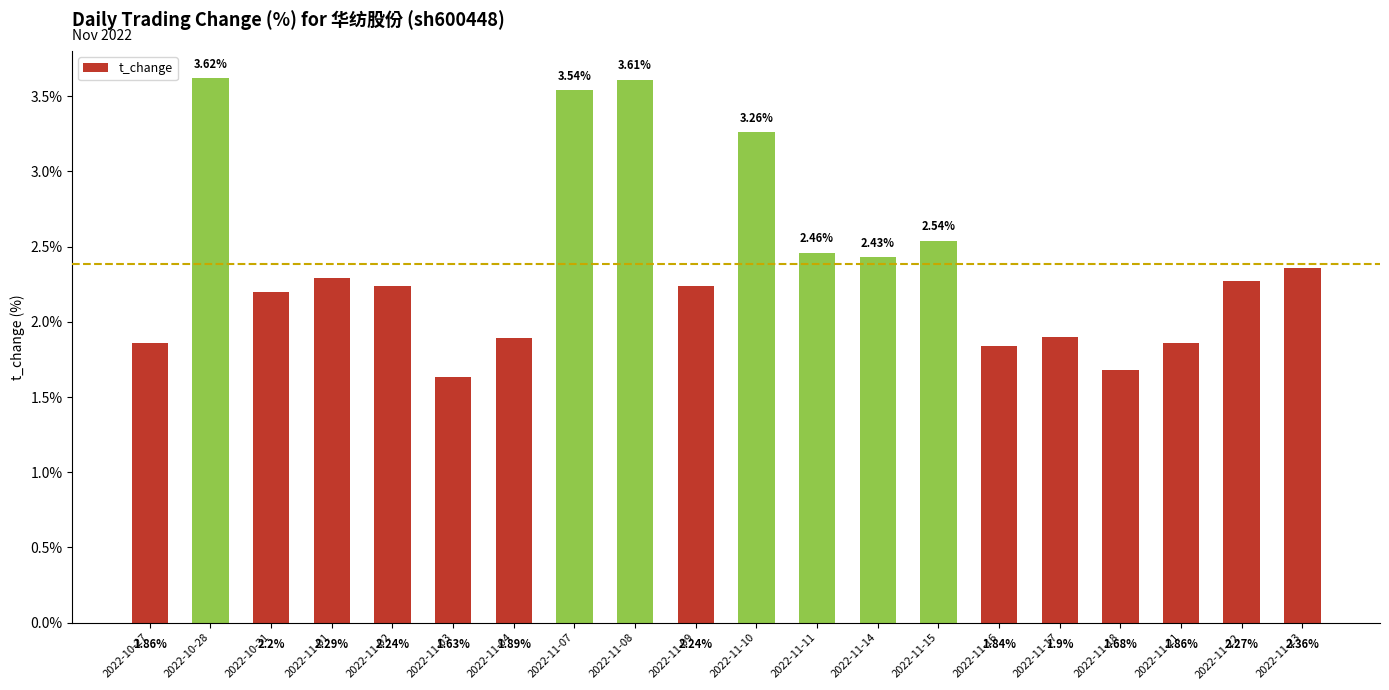

What is the difference between the maximum and second lowest values?

1.9